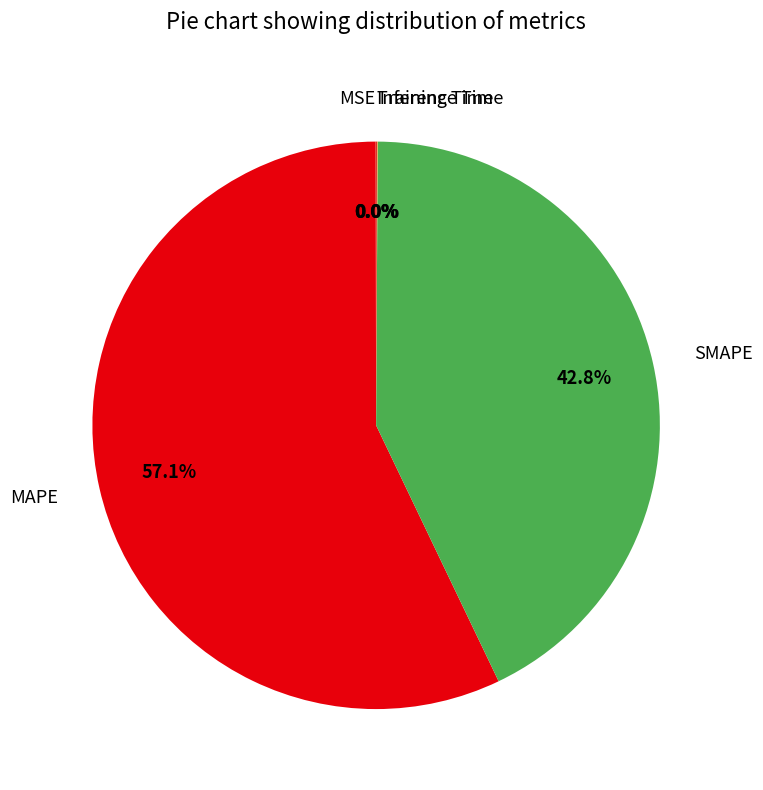

Which slice is the largest?

MAPE